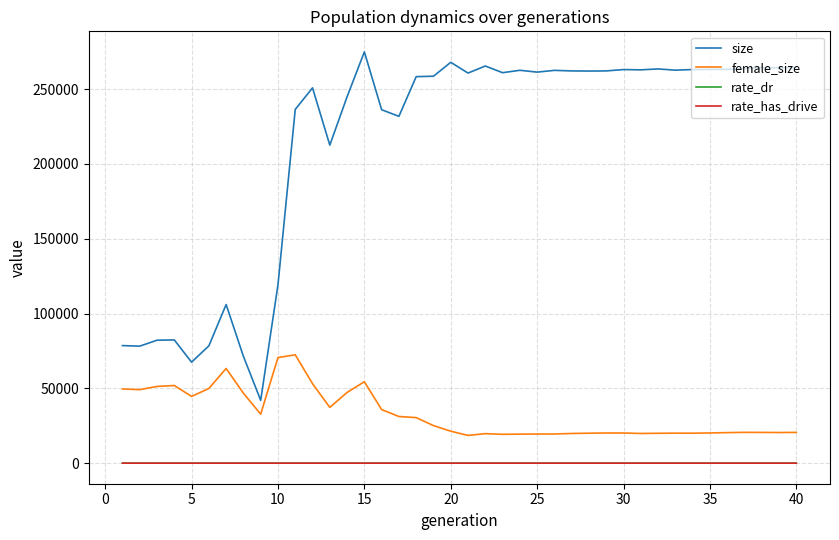

What is the lowest value of the female_size series?

18554.0